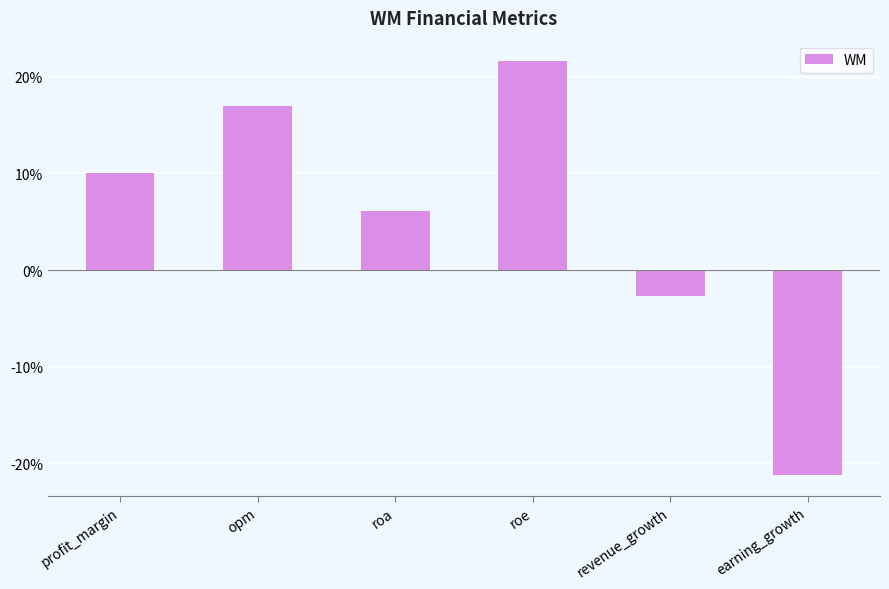

Count the number of categories in the chart.

6